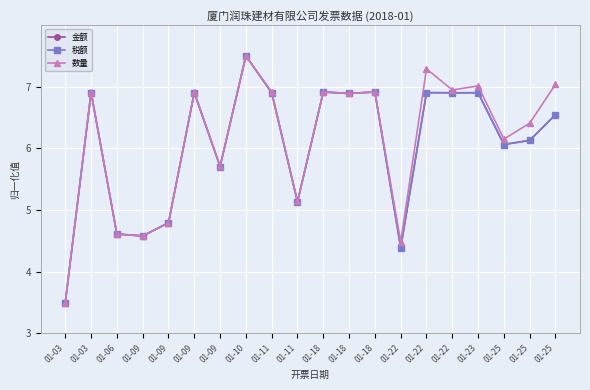

True or false: 金额 and 税额 intersect in this chart.

True